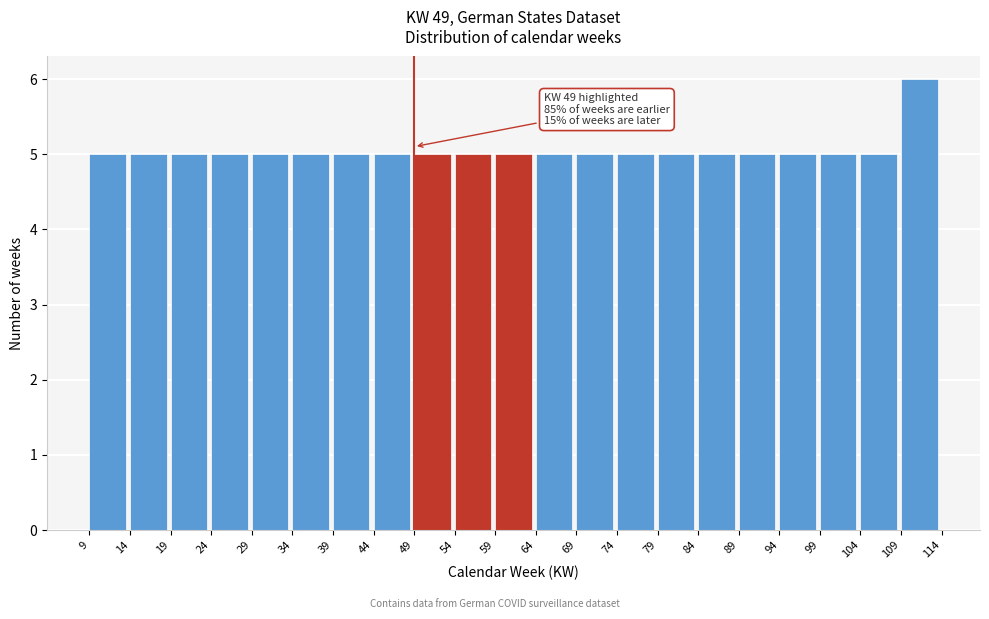

Over which range of the x-axis is the bar tallest?

109 to 114